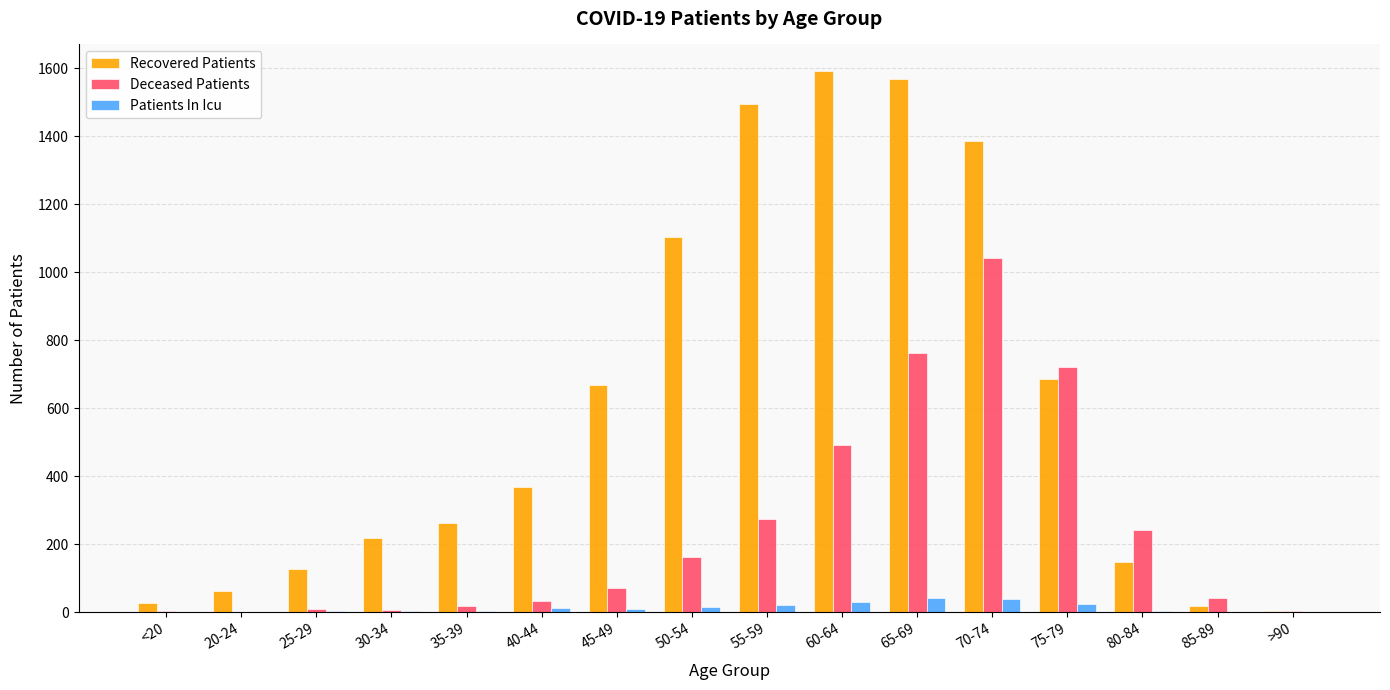

Count the number of categories in the chart.

16